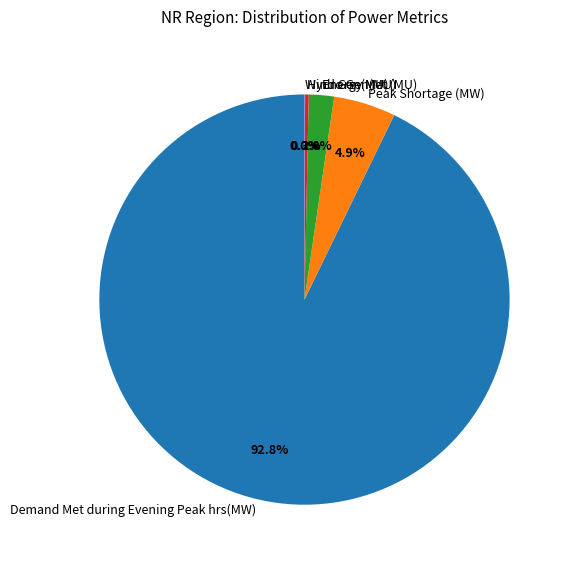

How much of the chart is everything except Hydro Gen(MU)?

99.7%